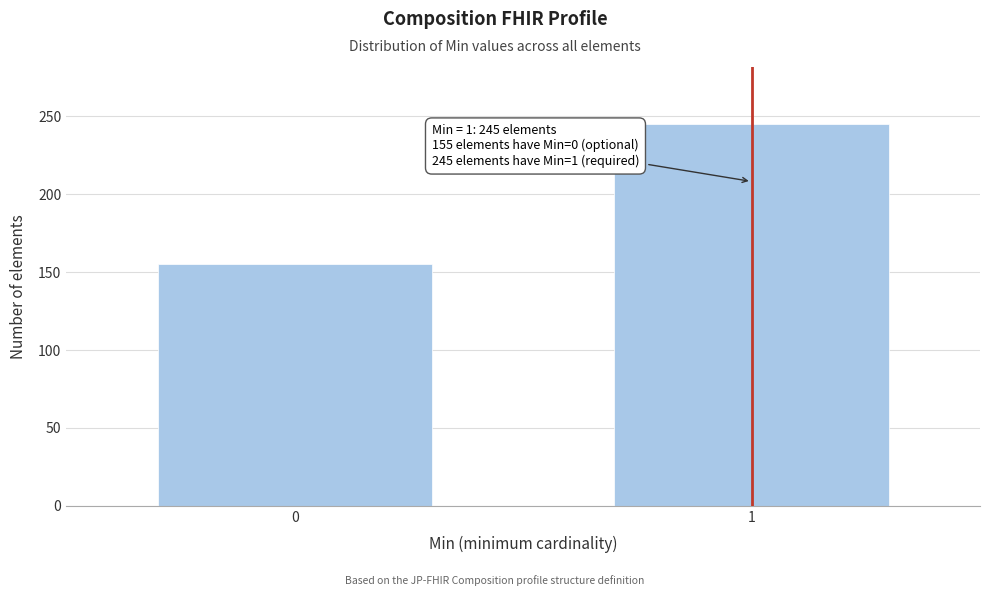

Reading right to left, transcribe all the data shown in this chart.

245	155